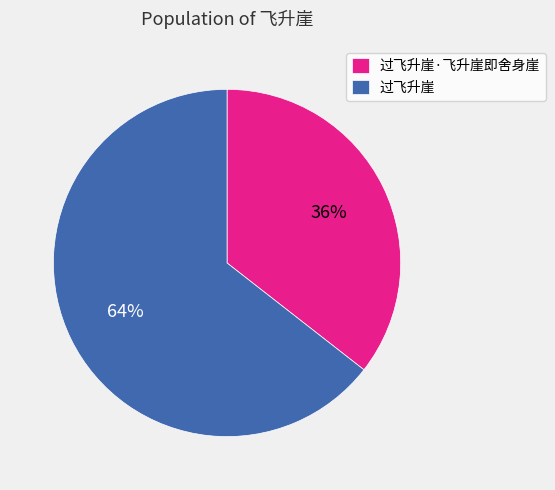

What is the largest slice in the pie chart?

过飞升崖